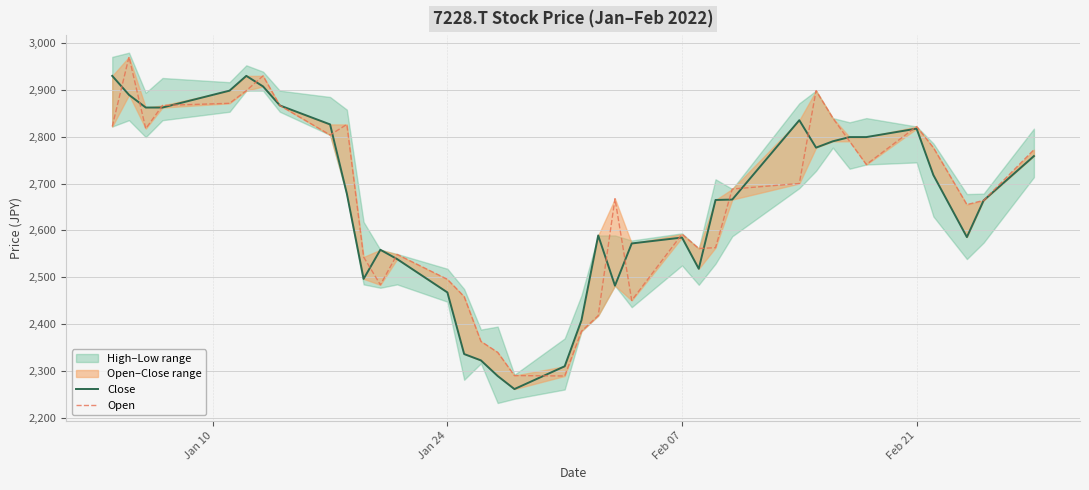

What is the sum of all Close values?

98263.2